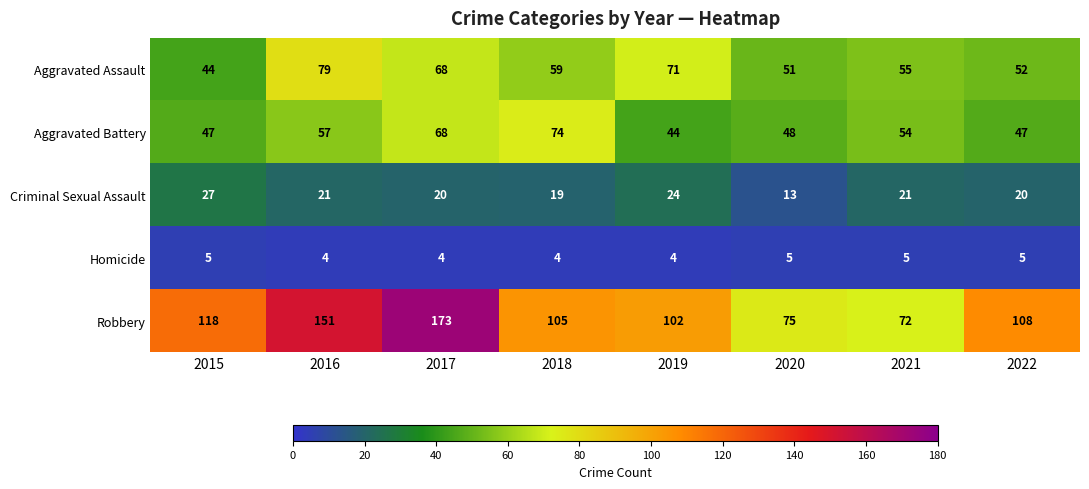

What is the difference between the highest and lowest values at 2020?

70